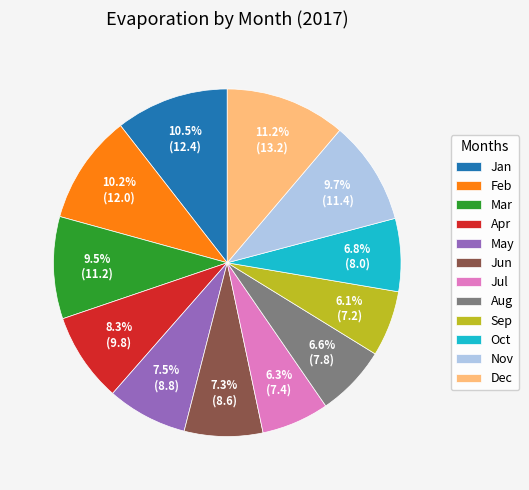

Is there a majority slice in this chart?

No